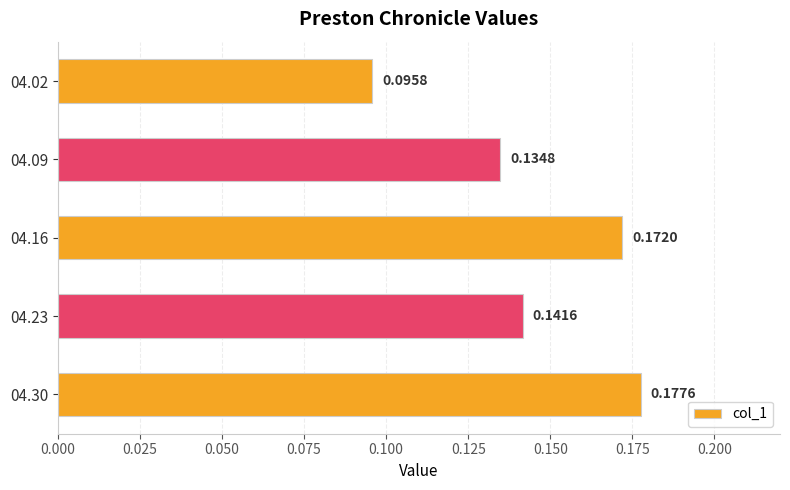

Between 04.30 and 04.16, which is larger?

04.30